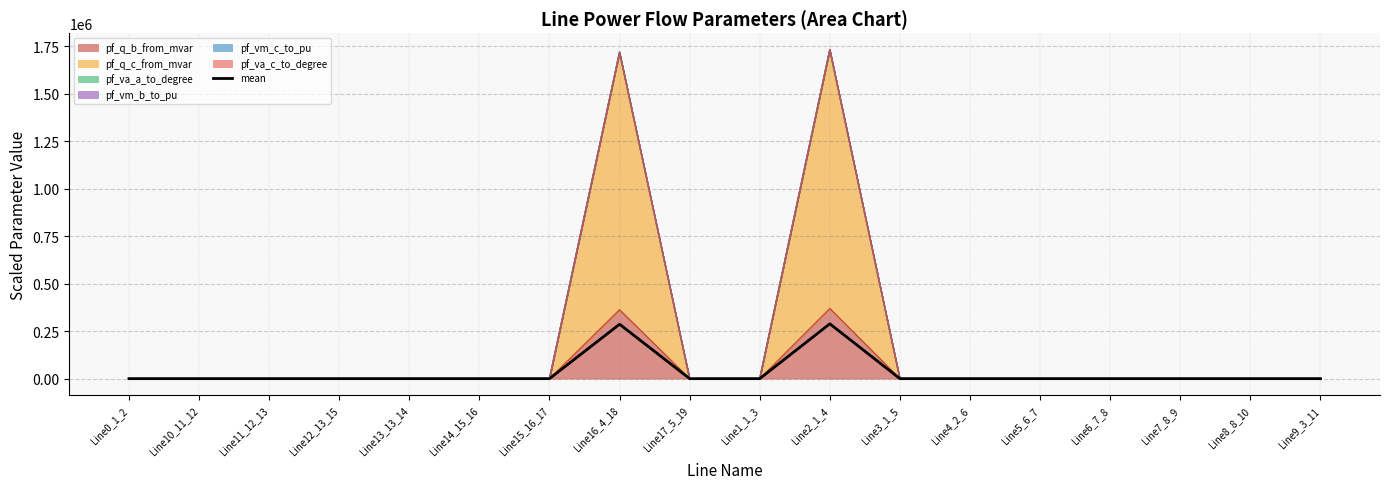

The value at Line6_7_8 is 2.5. True or false?

False